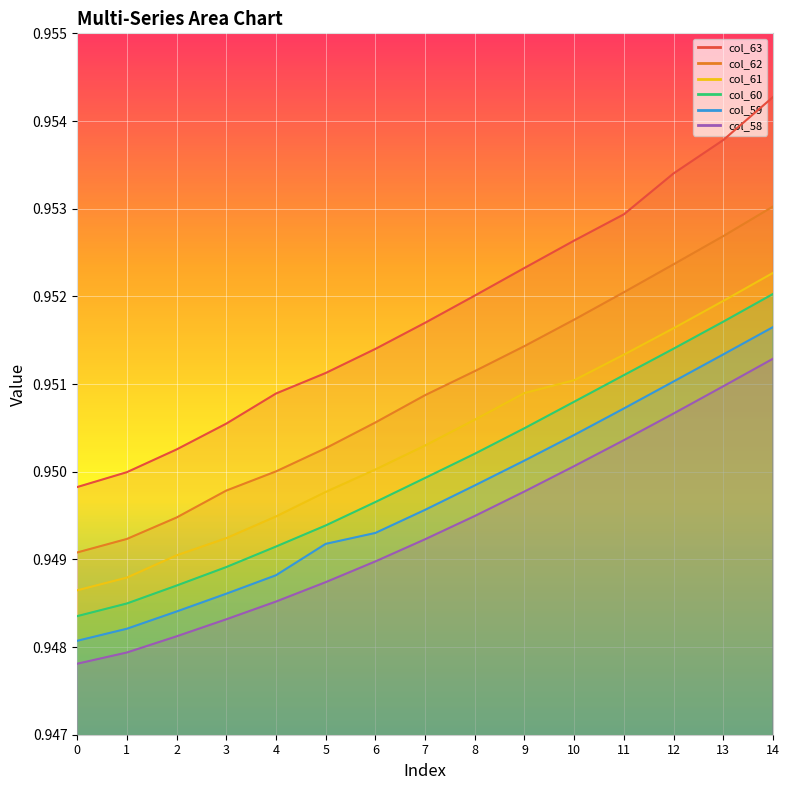

The value of col_61 at 4 is 0.5. True or false?

False